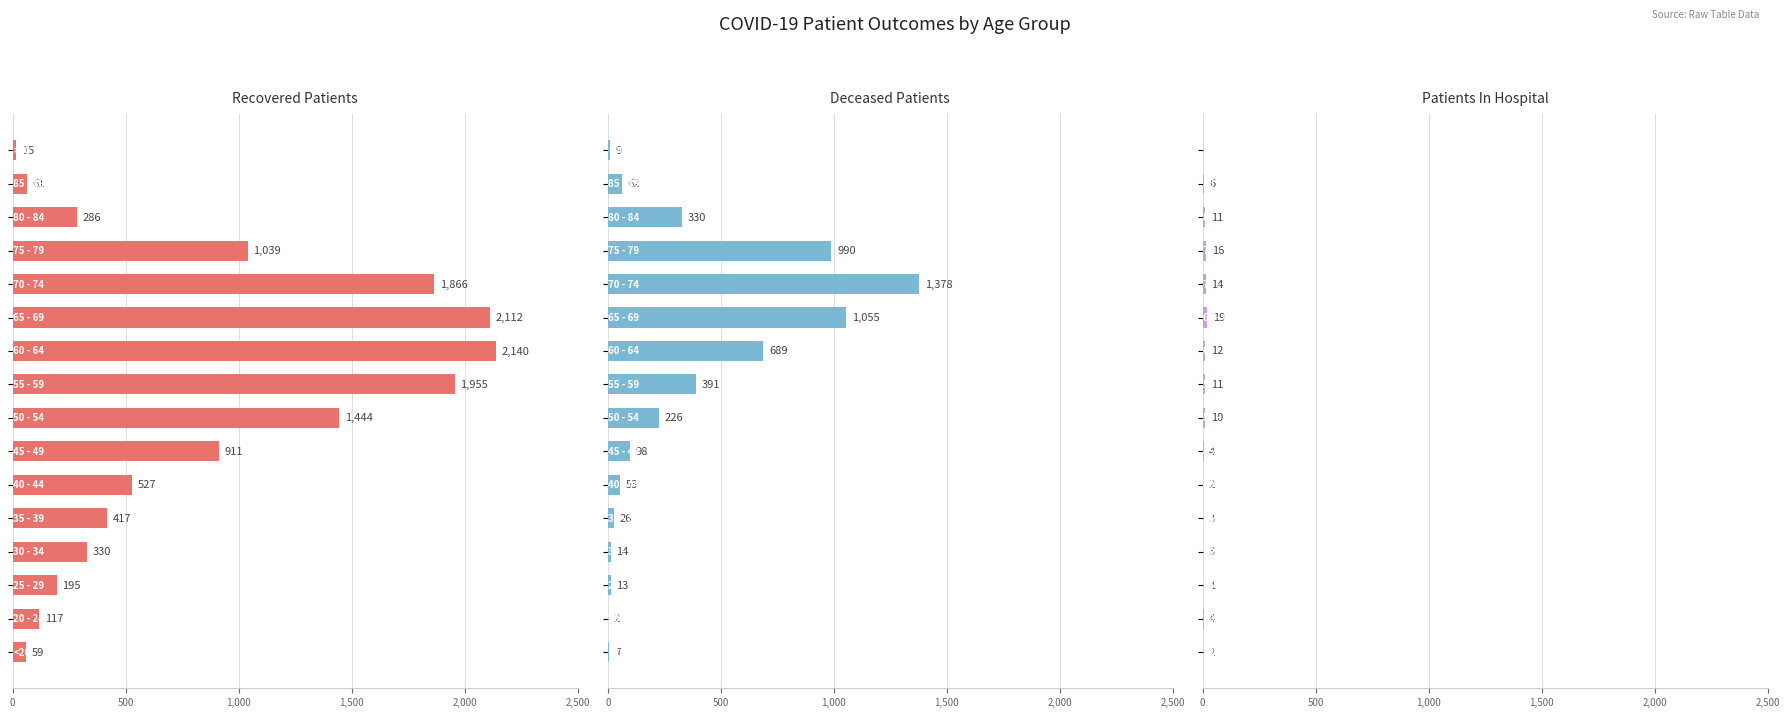

At how many categories does at least one series exceed 463?

8